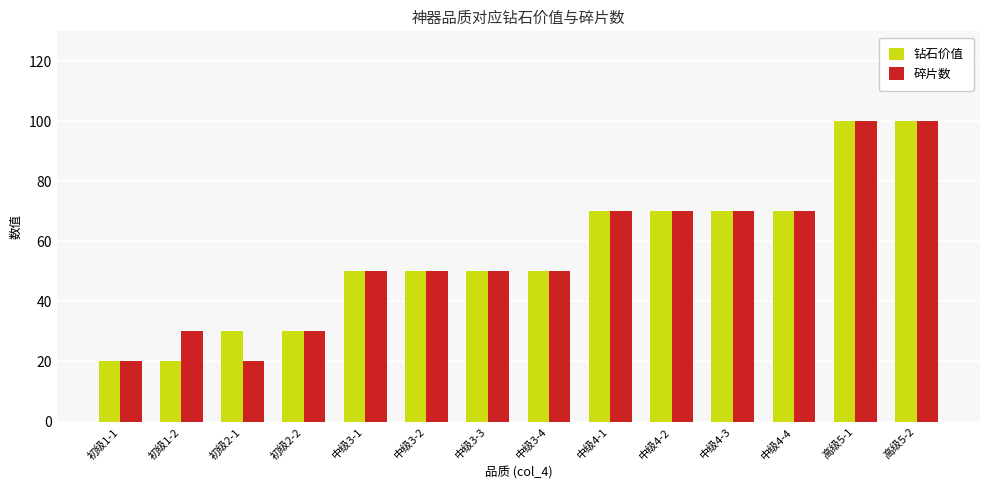

Reading left to right, extract all data points from this chart.

钻石价值: 初级1-1=20	初级1-2=20	初级2-1=30	初级2-2=30	中级3-1=50	中级3-2=50	中级3-3=50	中级3-4=50	中级4-1=70	中级4-2=70	中级4-3=70	中级4-4=70	高级5-1=100	高级5-2=100
碎片数: 初级1-1=20	初级1-2=30	初级2-1=20	初级2-2=30	中级3-1=50	中级3-2=50	中级3-3=50	中级3-4=50	中级4-1=70	中级4-2=70	中级4-3=70	中级4-4=70	高级5-1=100	高级5-2=100